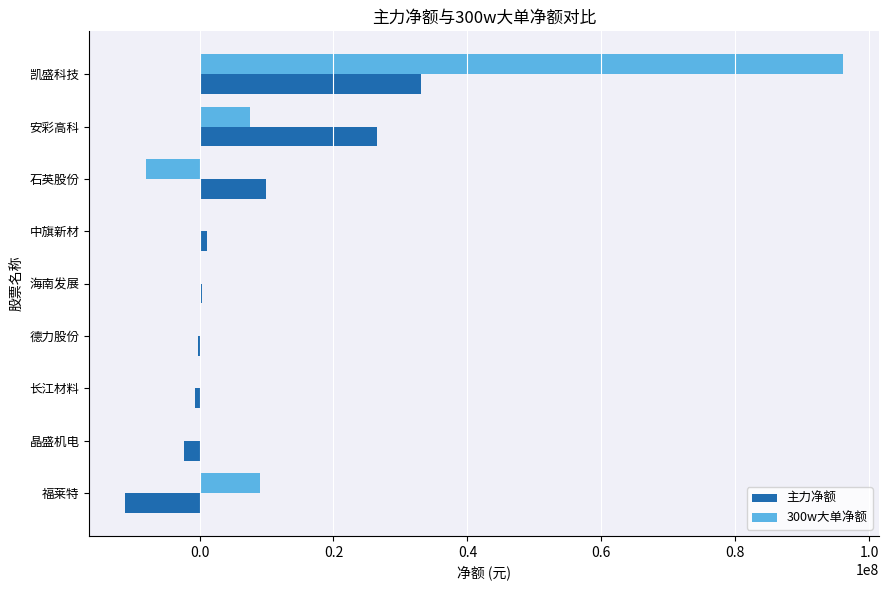

What is the maximum value shown in the chart?

96105903